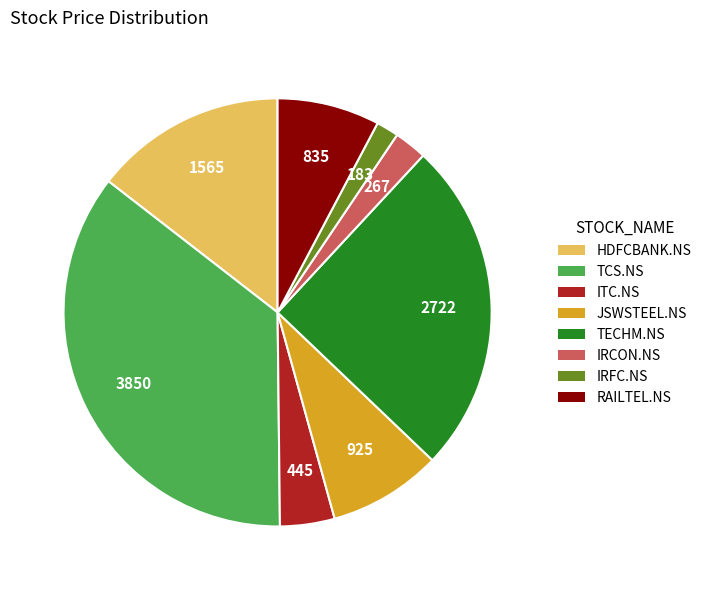

Do TECHM.NS and RAILTEL.NS together represent more than half of the pie?

No